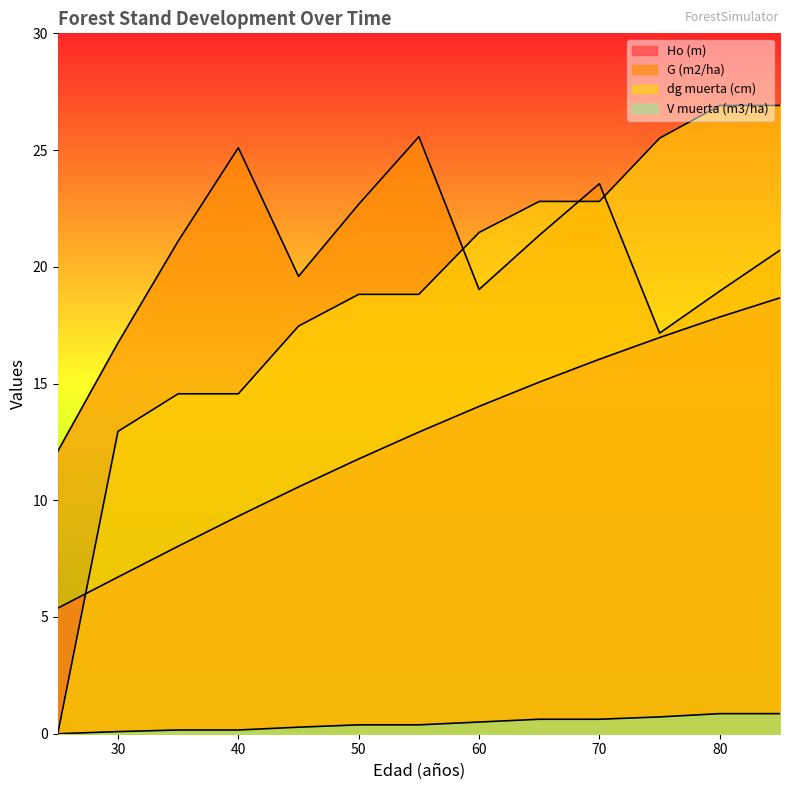

At 35, list the series in order from smallest to largest.

V muerta (m3/ha), Ho (m), dg muerta (cm), G (m2/ha)